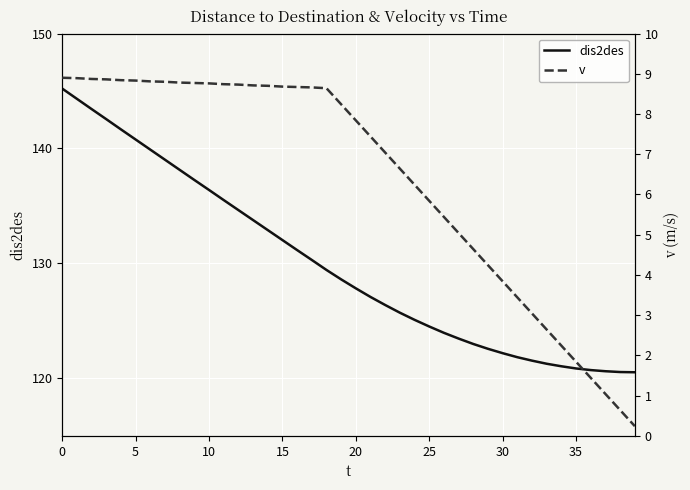

Is it true that dis2des equals 66.7 at 36?

False